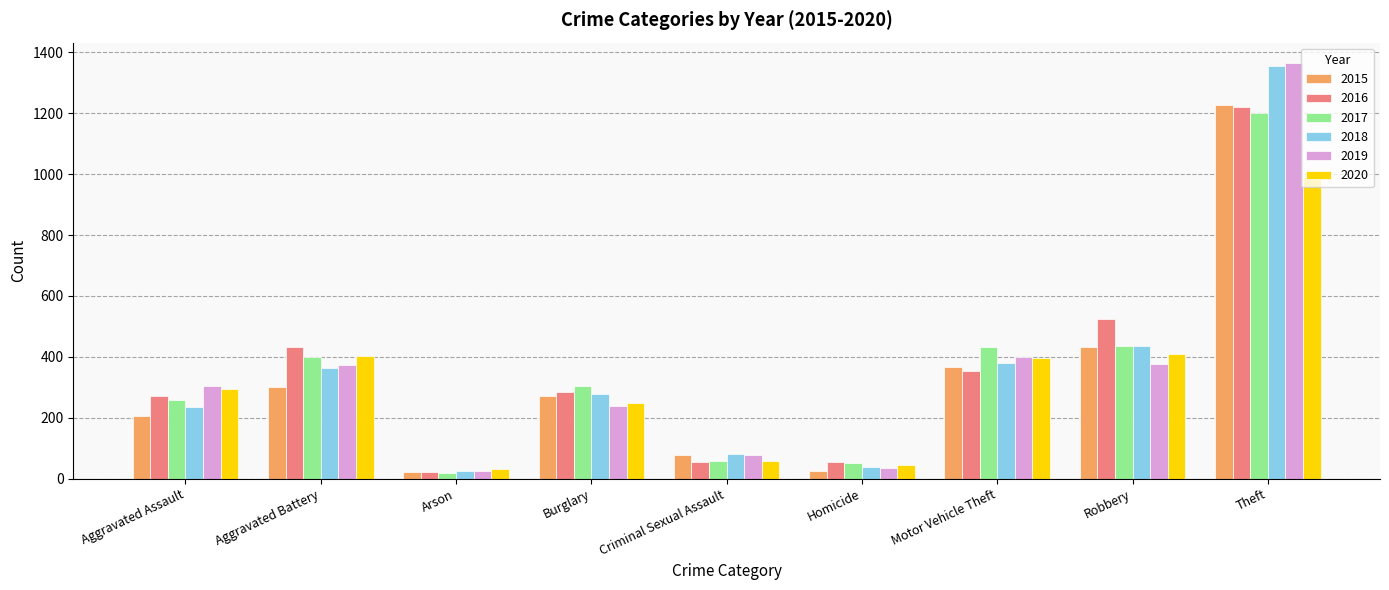

What value does the 2019 series have at Aggravated Battery, to the nearest 100?

400